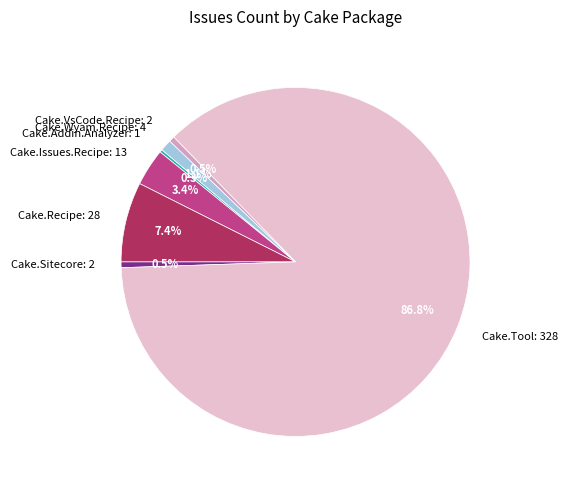

Which slice is the largest?

Cake.Tool: 328